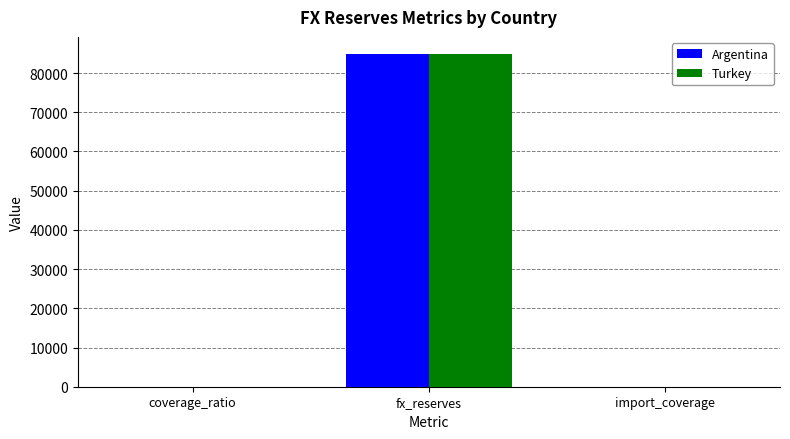

At which label does Argentina first exceed 14?

coverage_ratio